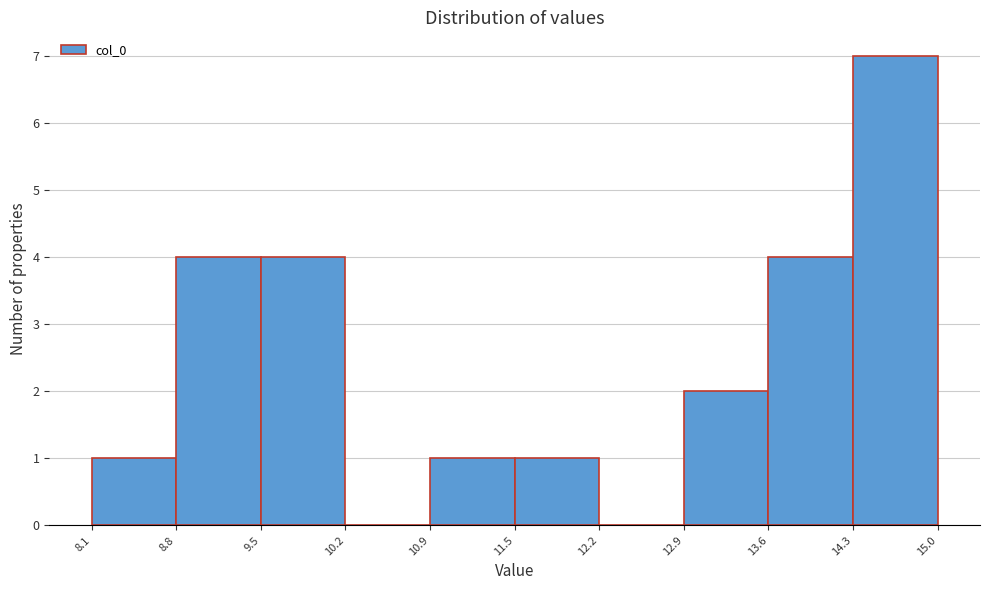

Reading left to right, transcribe this chart: for each bar, give the range it covers on the x-axis and its height. The values are not printed on the chart, so give them approximately, as read against the axis.

8.1 to 8.8: 1
8.8 to 9.5: 4
9.5 to 10.2: 4
10.2 to 10.9: 0
10.9 to 11.5: 1
11.5 to 12.2: 1
12.2 to 12.9: 0
12.9 to 13.6: 2
13.6 to 14.3: 4
14.3 to 15.0: 7